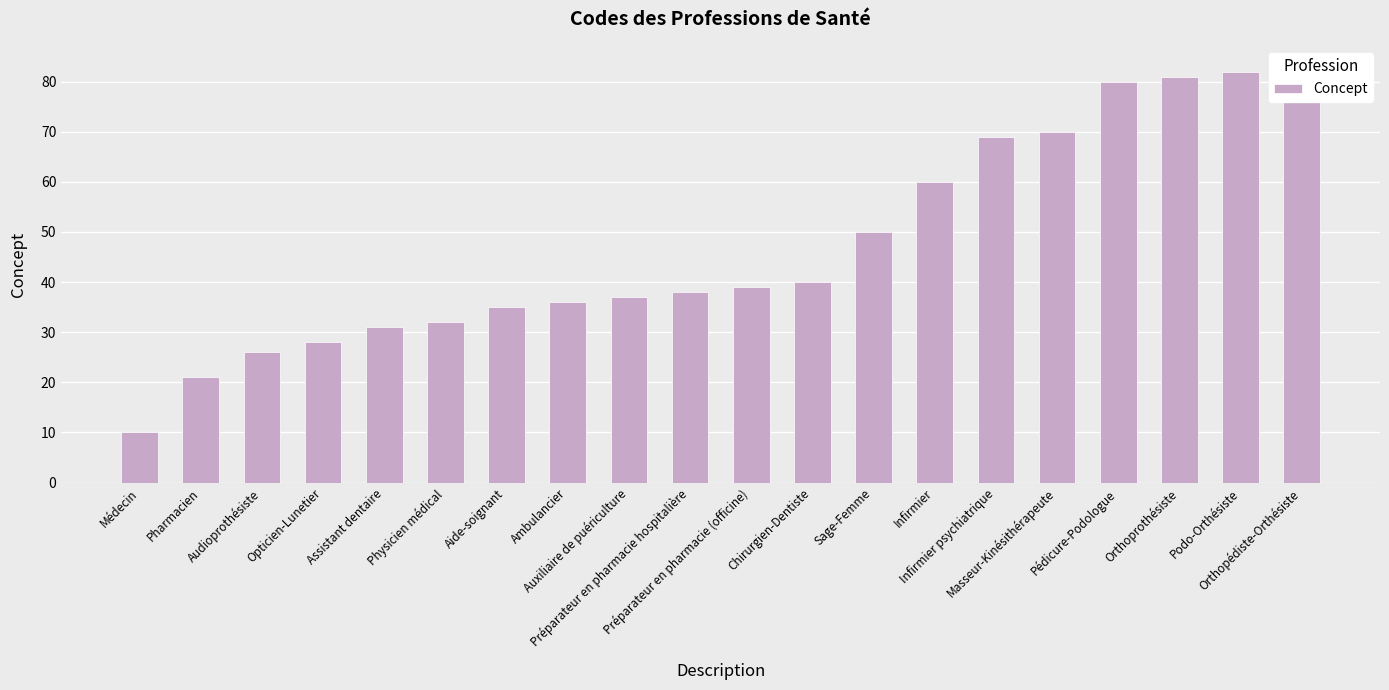

What is the sum of the values at Ambulancier and Orthoprothésiste?

117